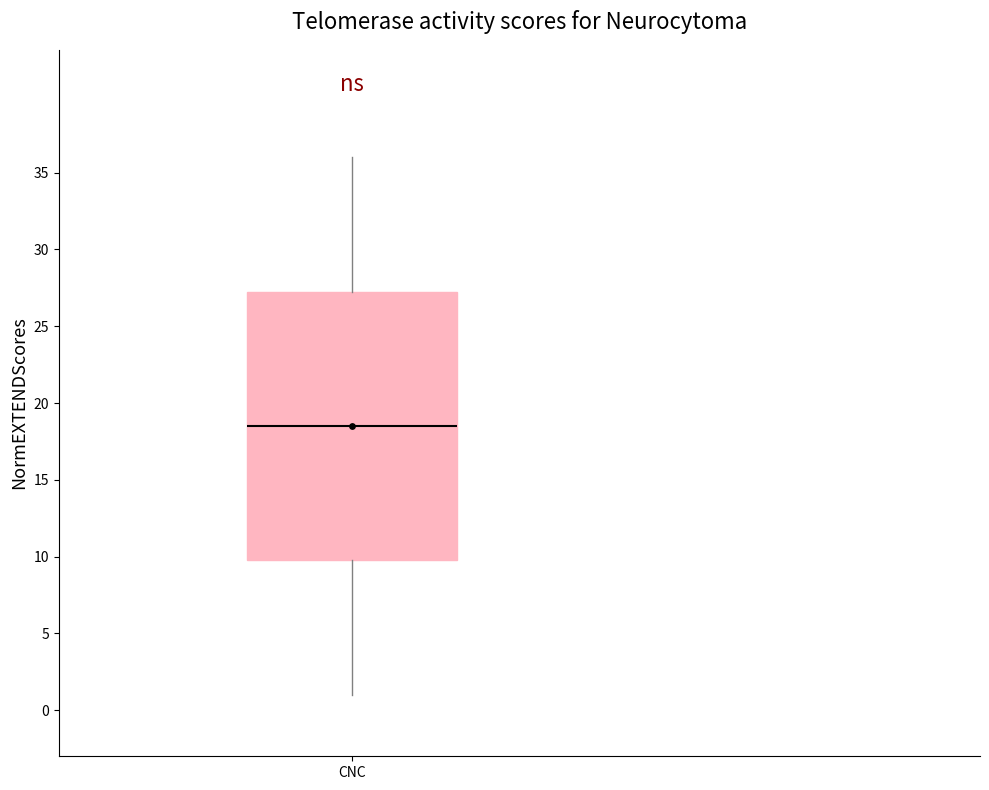

Read this box plot against the y-axis: the position of the median line, the range covered by the box, and the ends of both whiskers. The values are not printed on the chart, so give them approximately, as read against the axis.

median 18.5, box 10.0 to 27.5, whiskers 1.0 to 36.0